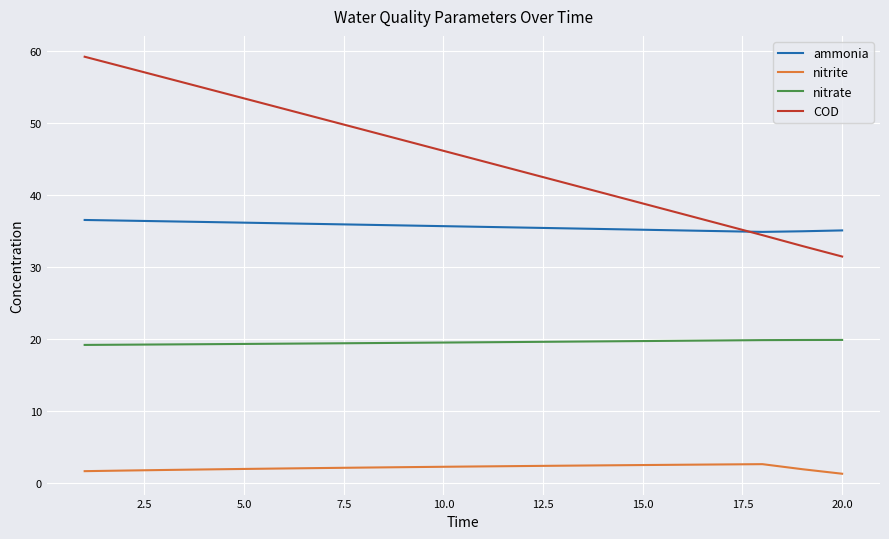

List the series in order of their overall mean, lowest first.

nitrite, nitrate, ammonia, COD